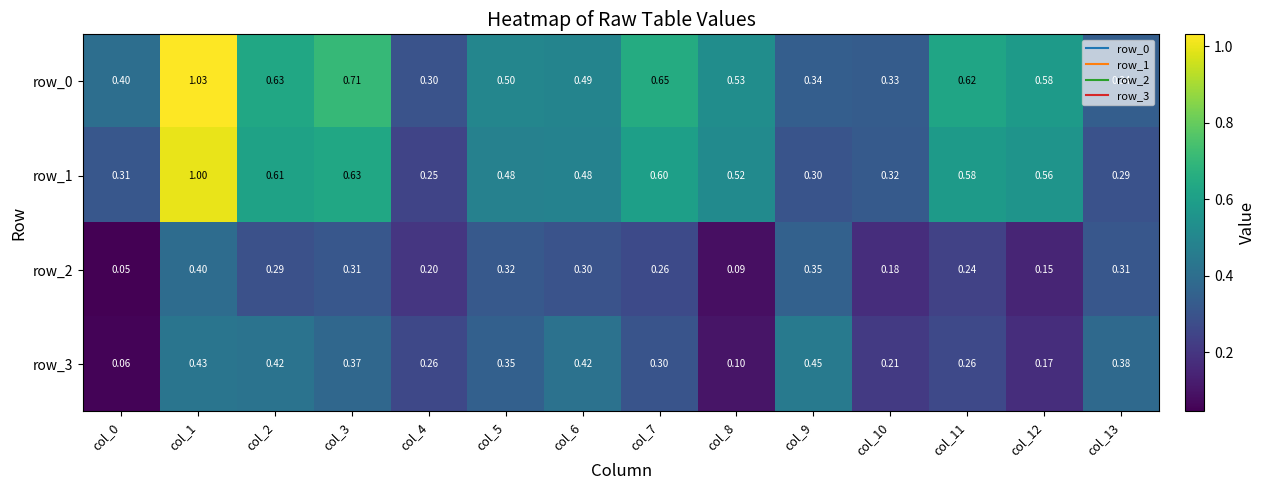

The row_1 series shows 0.8 at col_11. True or false?

False